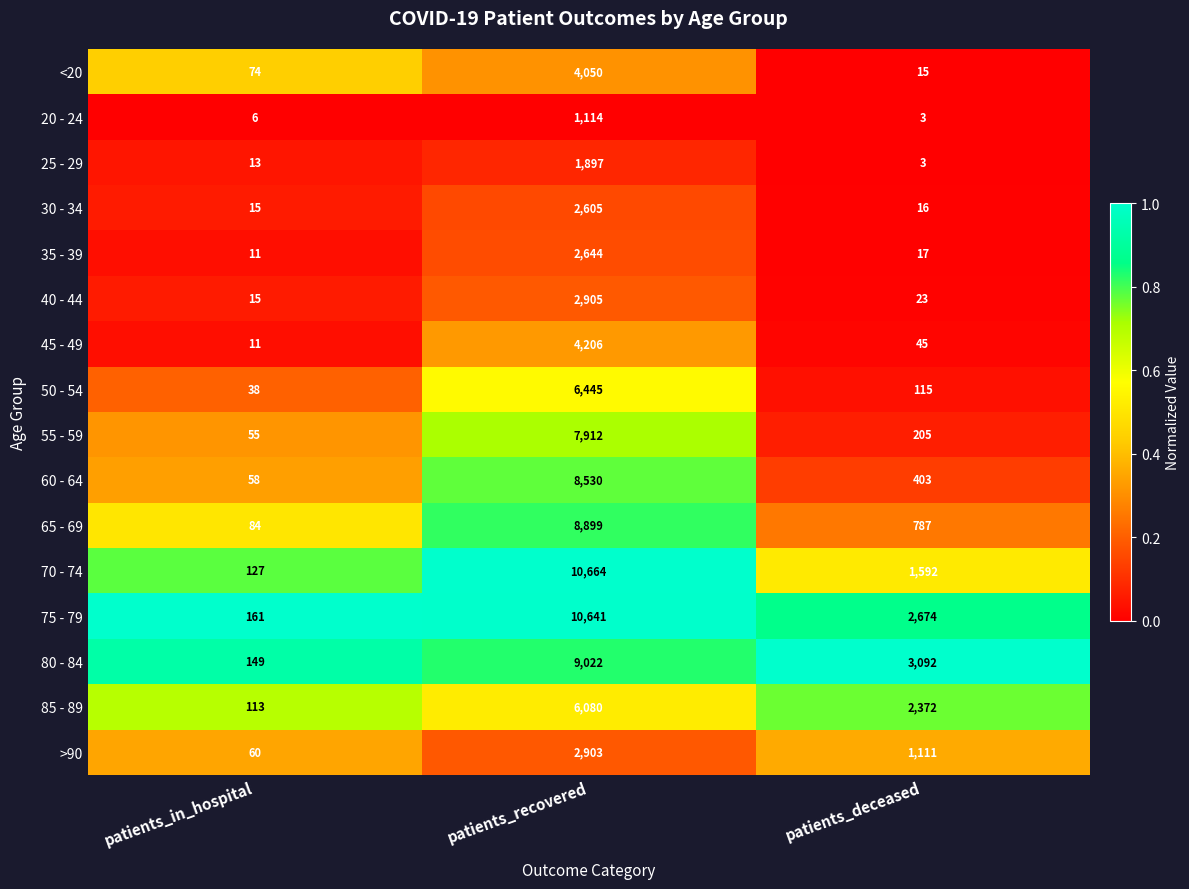

True or false: <20 has a value of 953 at patients_recovered.

False